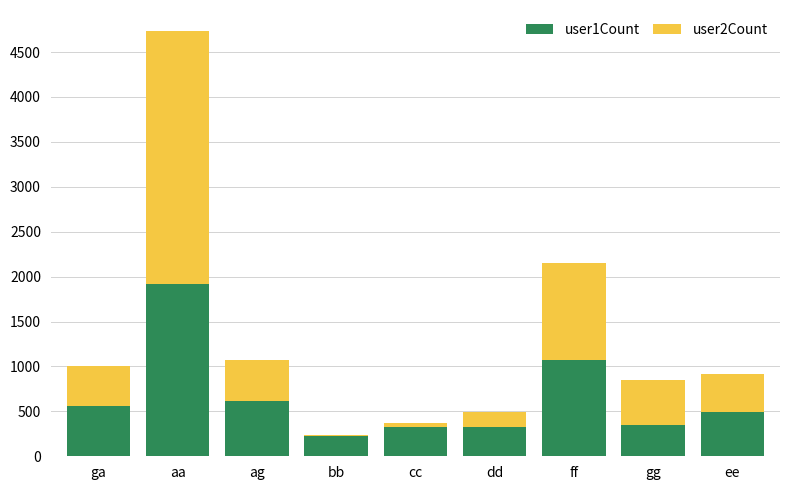

What is the total value across all series at aa?

4732